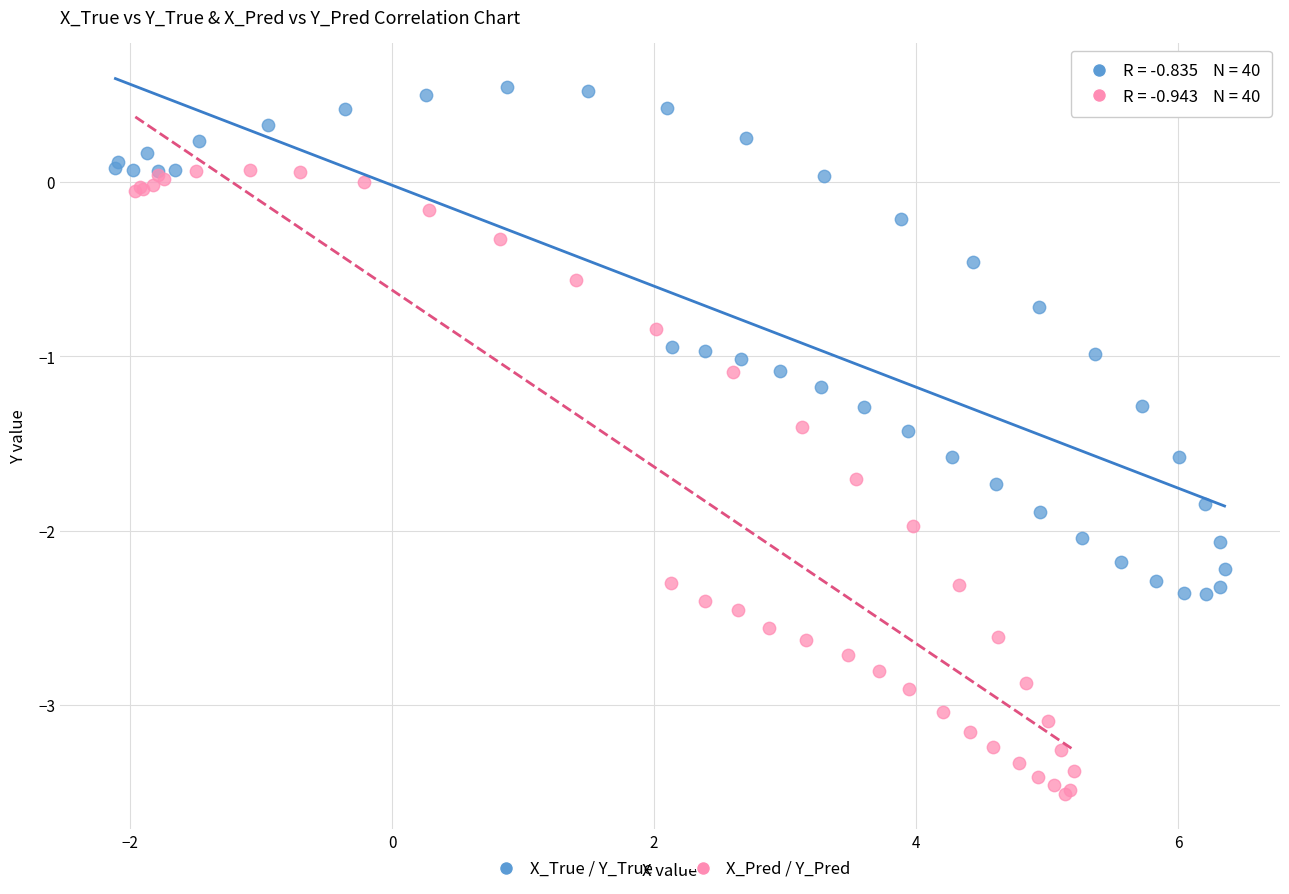

Which series reaches the maximum Y coordinate?

X_True / Y_True